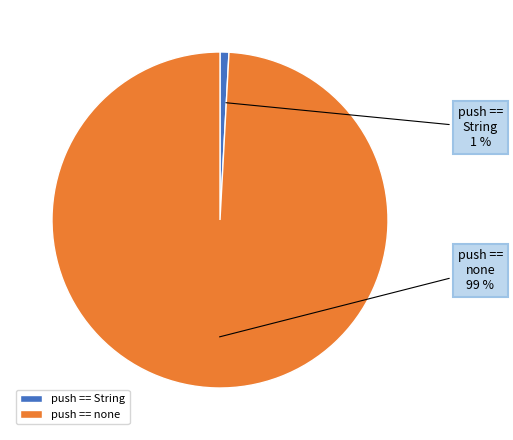

What percentage is the push == none slice, to the nearest percent?

99%